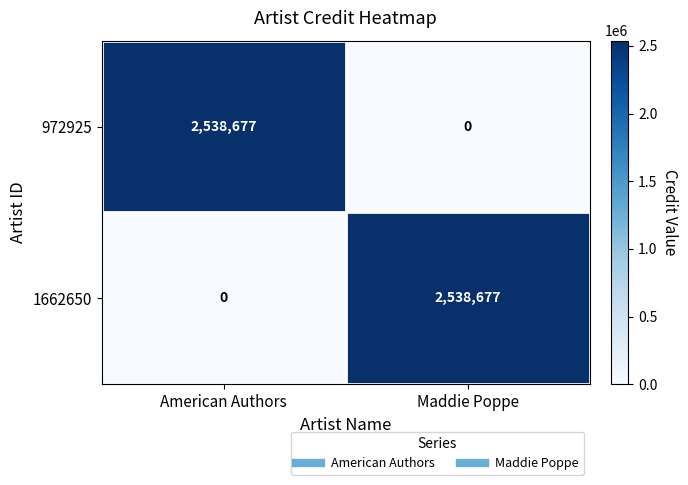

What is the spread (max minus min) of values at Maddie Poppe?

2538677